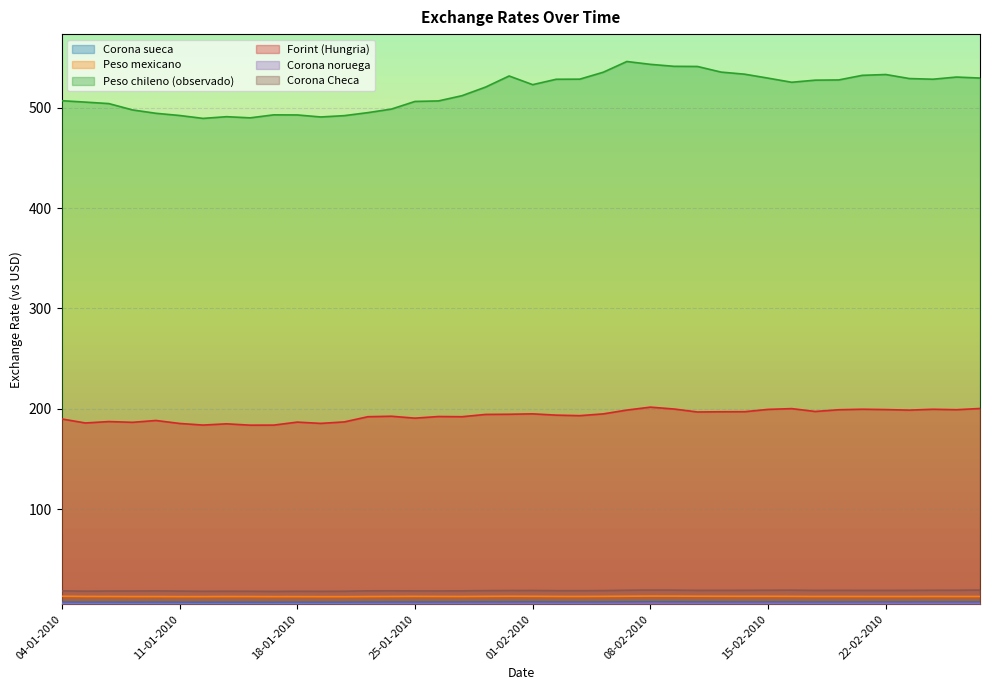

At 08-02-2010, list the series in order from largest to smallest.

Peso chileno (observado), Forint (Hungria), Corona Checa, Peso mexicano, Corona sueca, Corona noruega